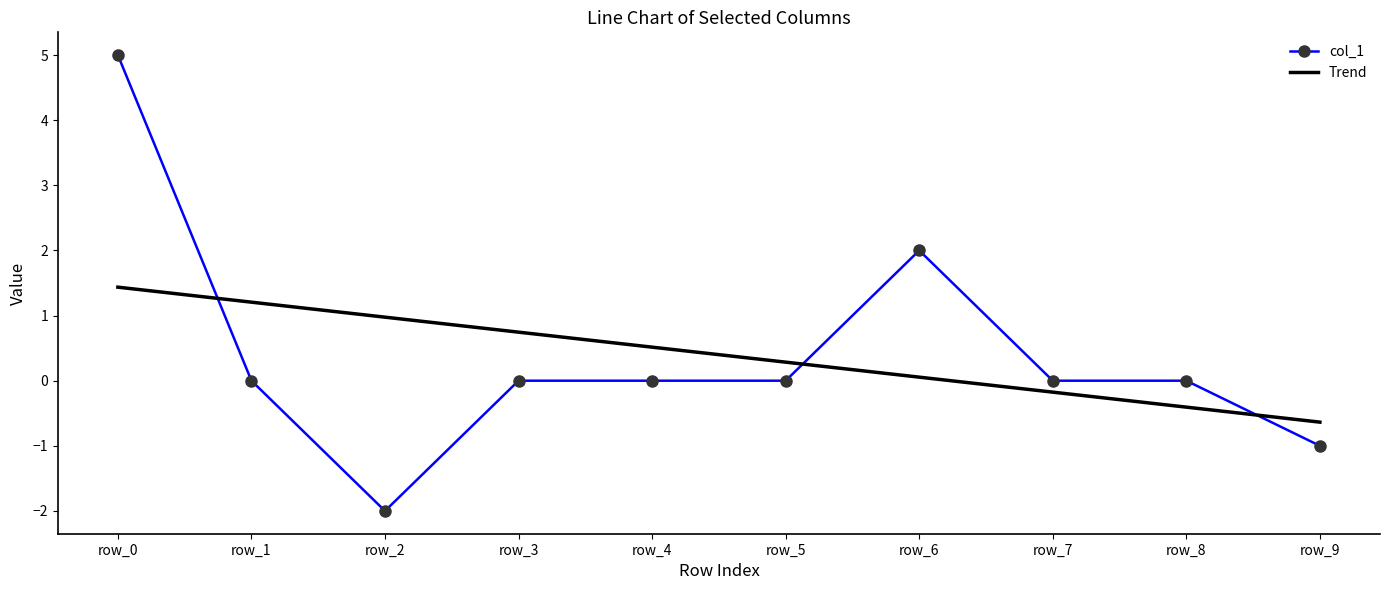

What is the difference between the highest and lowest values at row_4?

0.5